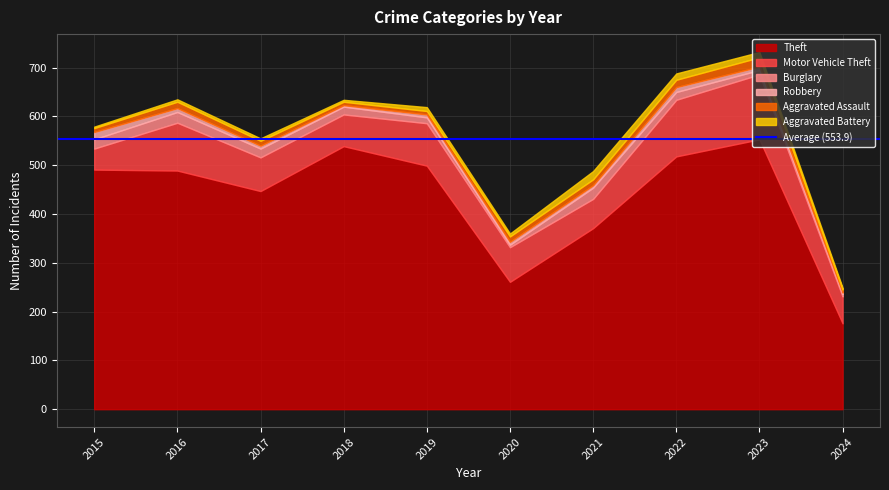

True or false: Burglary and Theft cross at least once.

False